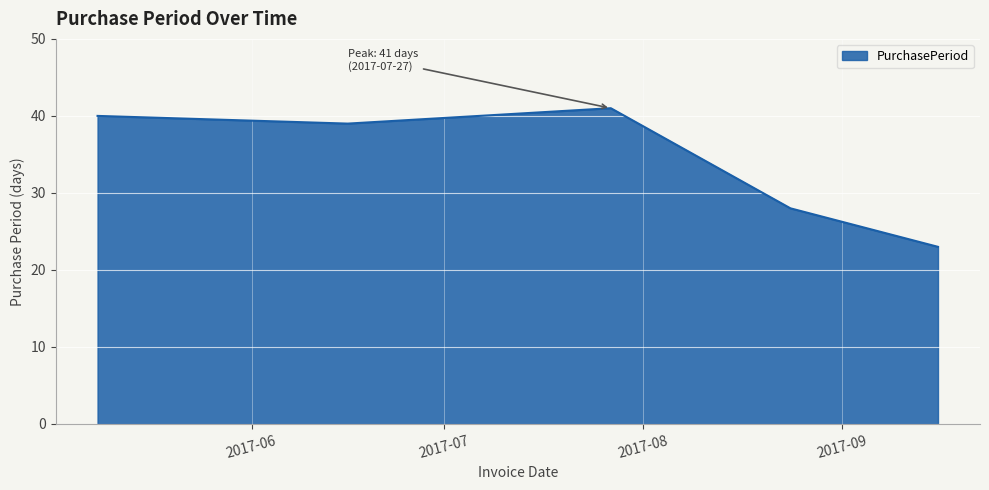

What is the average value?

34